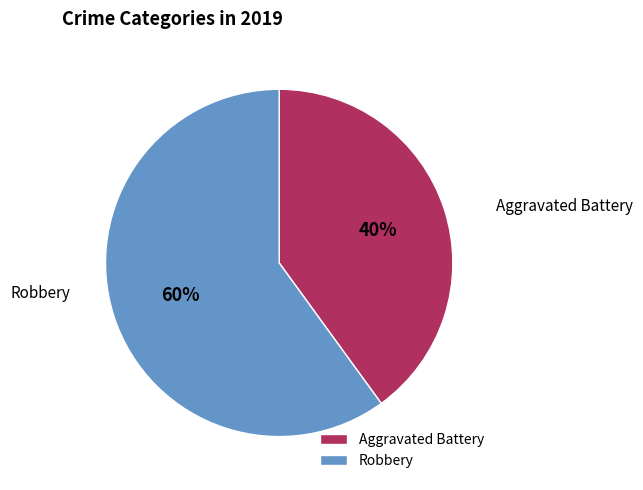

What is the ratio of the value at Robbery to the value at Aggravated Battery?

1.5